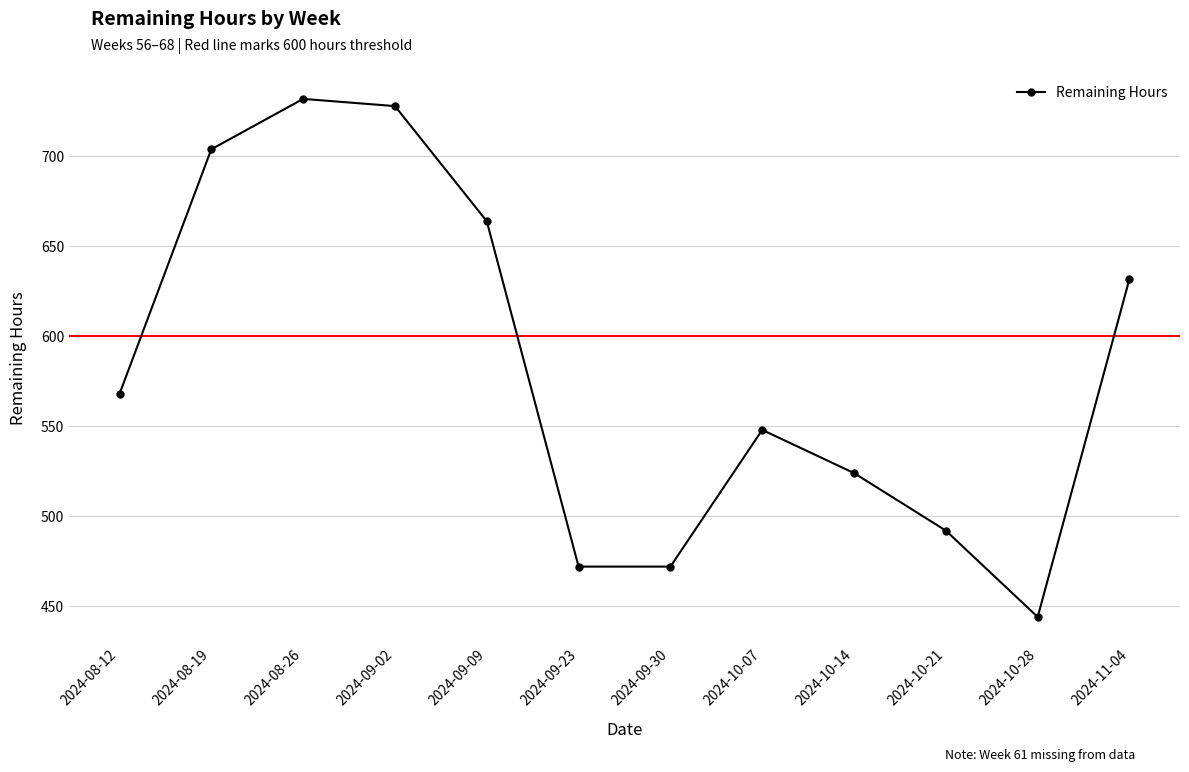

Is it true that the value at 2024-10-21 is 492?

True